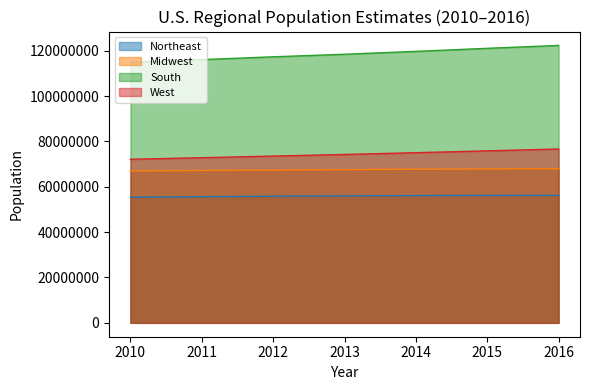

What is the sum of the West values at 2010 and 2016?

148775421